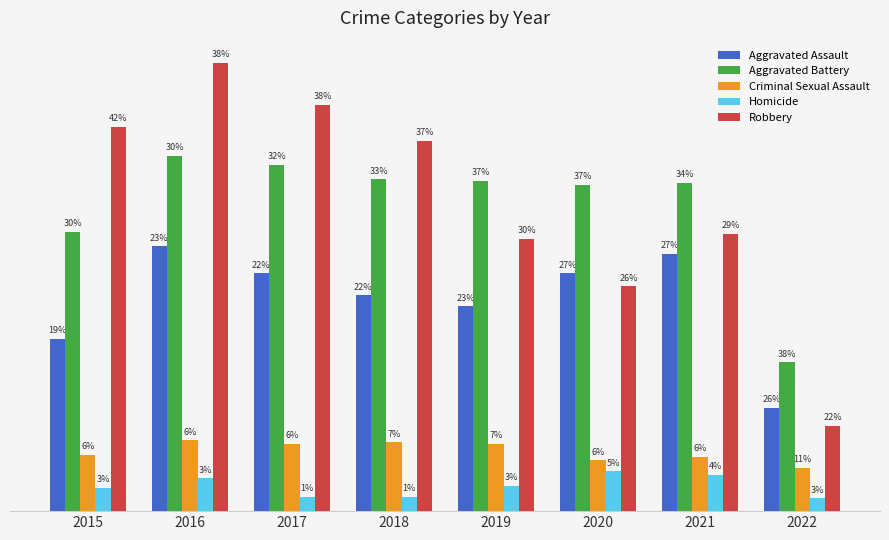

What are all the series names shown in the legend?

Aggravated Assault, Aggravated Battery, Criminal Sexual Assault, Homicide, Robbery